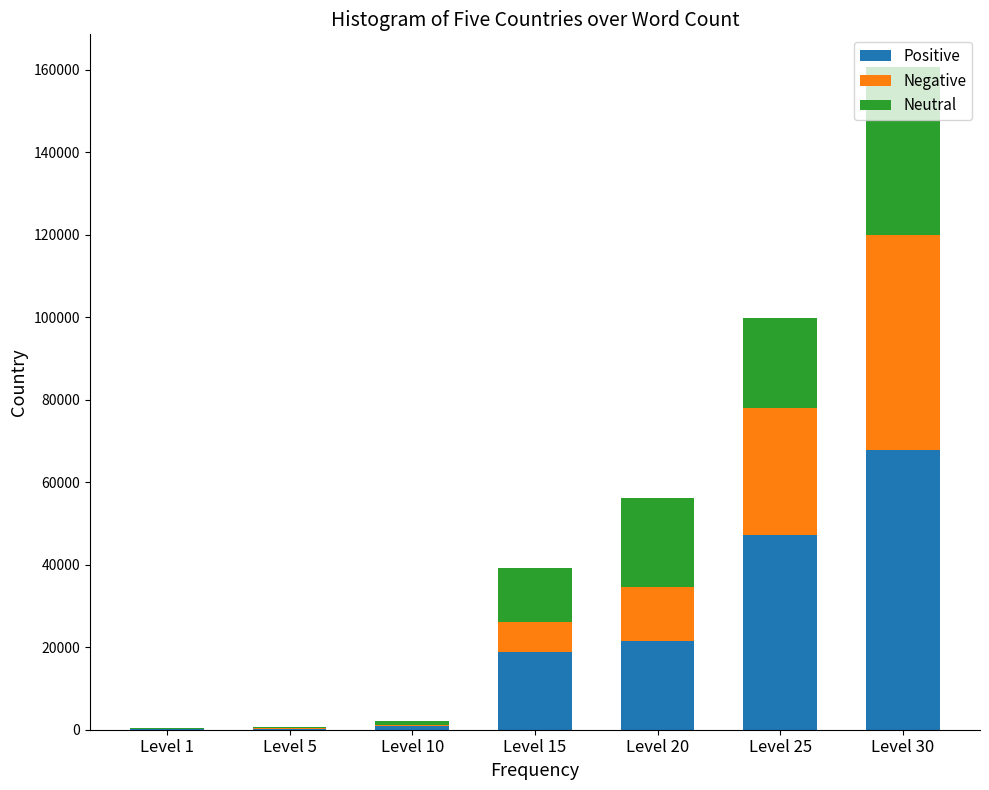

At which label does Positive reach its peak?

Level 30